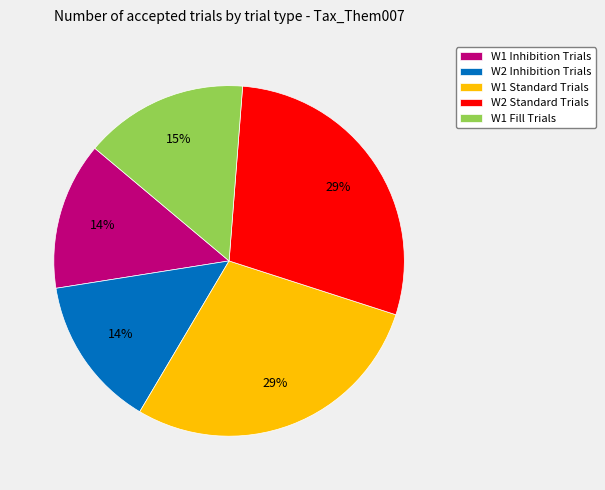

To the nearest percent, what is the average slice percentage?

20%